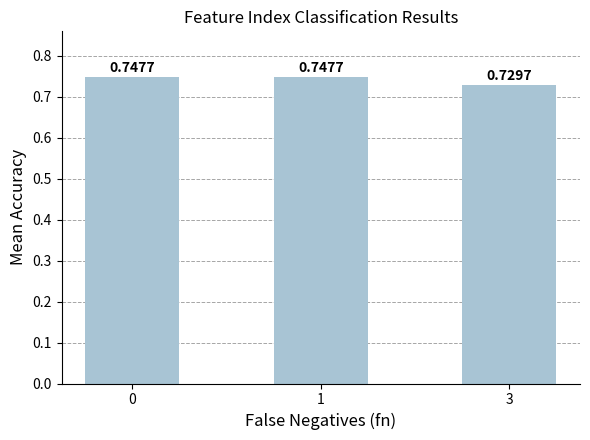

What is the sum of the values at 1 and 3?

1.5